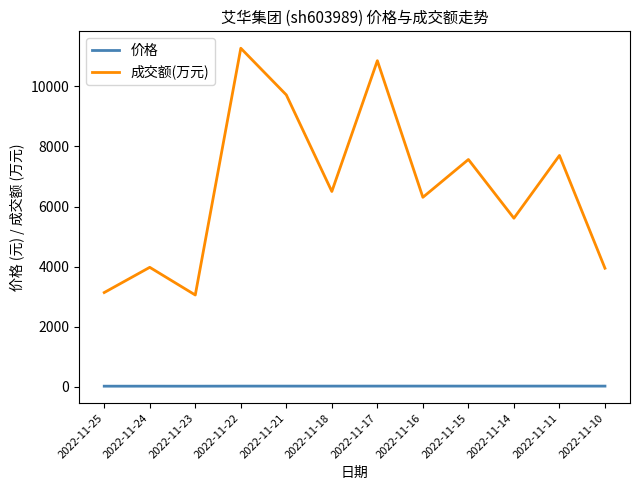

At 2022-11-14, list the series in order from largest to smallest.

成交额(万元), 价格